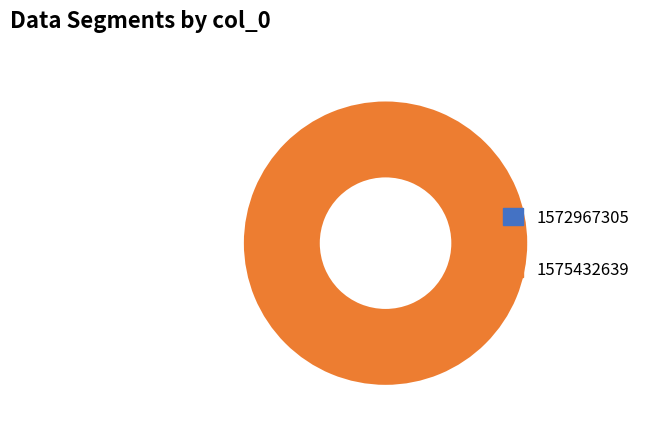

To the nearest percent, what is the average slice percentage?

50%